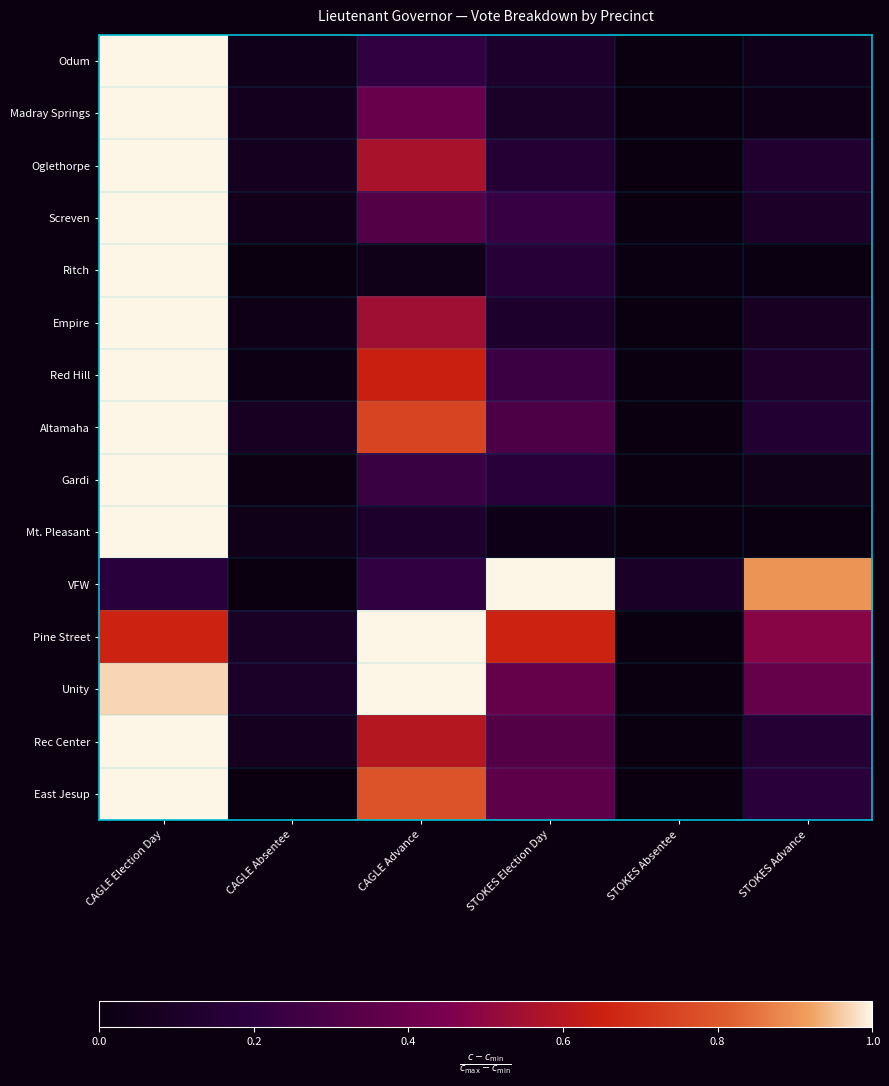

What is the greatest value displayed?

1.0